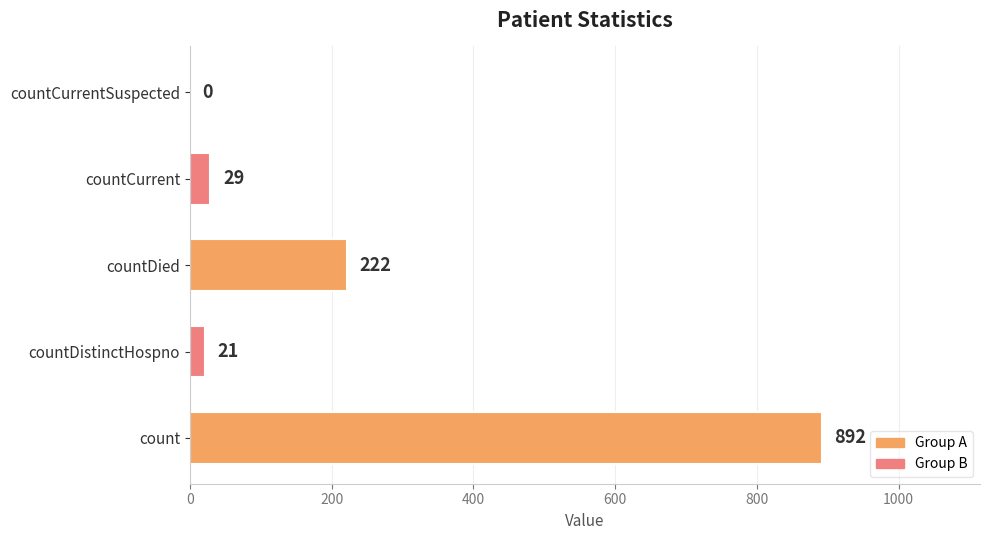

What is the sum of the values at countCurrentSuspected and countDistinctHospno?

21